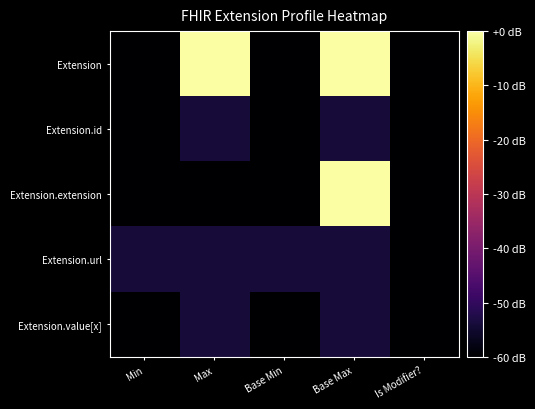

Between Min and Is Modifier?, which series saw the biggest shift?

Extension.url